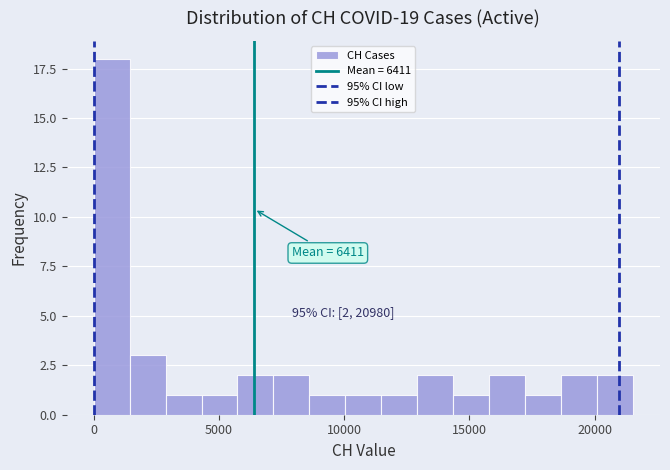

Read against the x-axis, roughly where is the centre of the tallest bar?

500